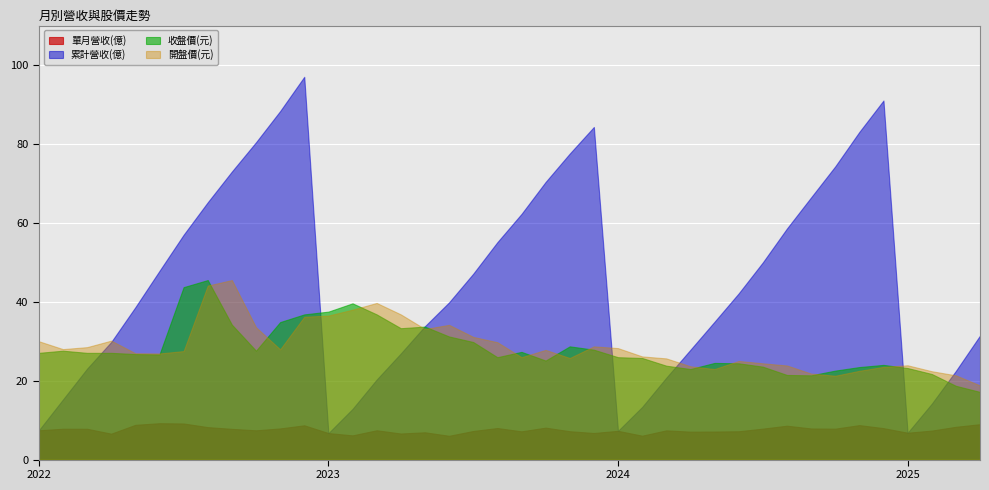

The value of 累計營收(億) at 2022-09 is 73.0. True or false?

True